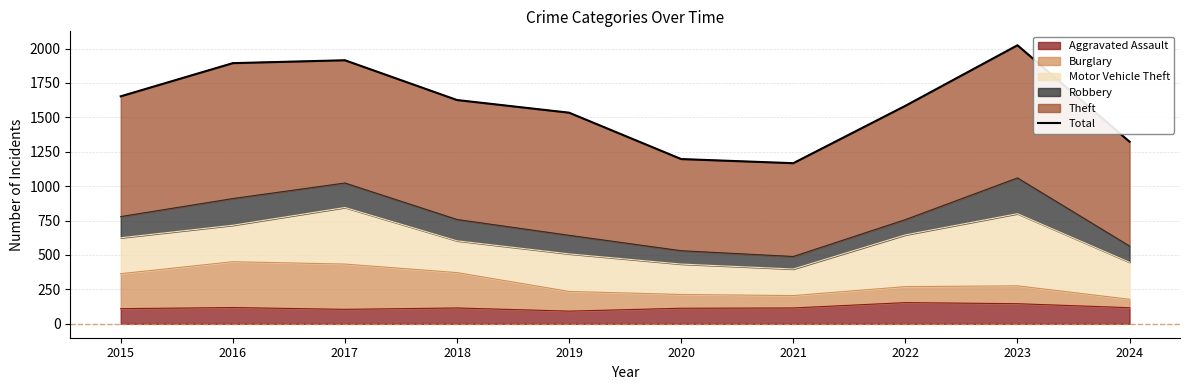

What is the ratio of the value at 2016 to the value at 2019?

1.2